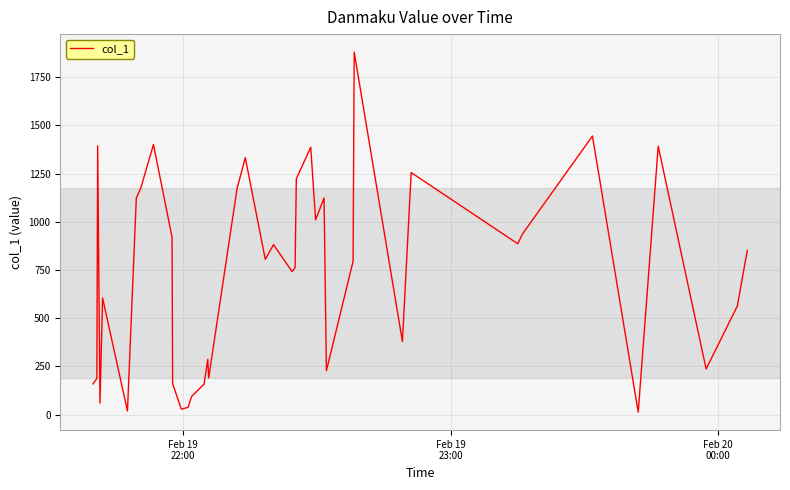

What is the sum of all values?

29301.0